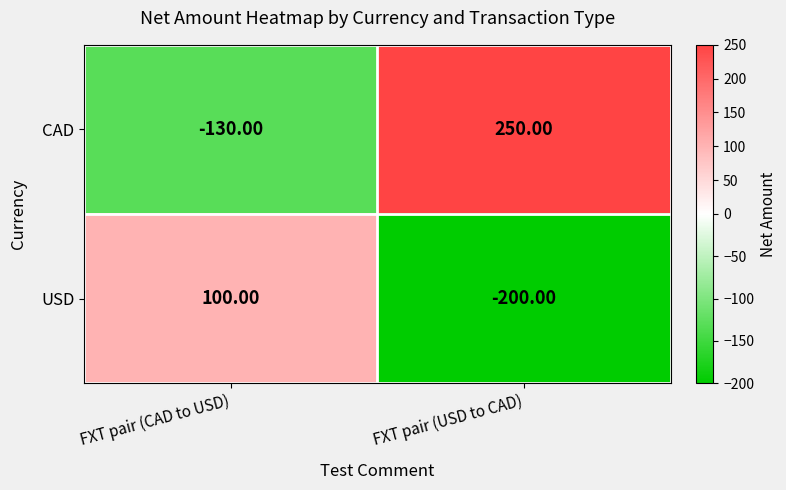

Which series has the largest total across all categories?

CAD